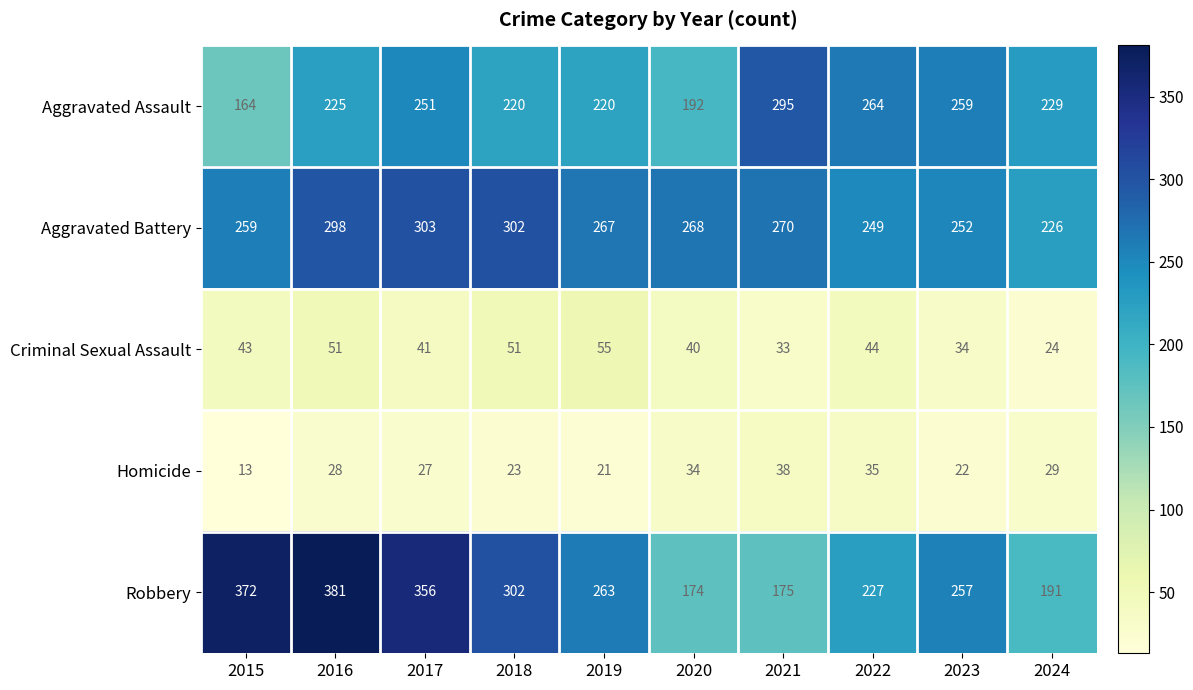

Is the value of Aggravated Assault at 2020 greater than the value of Aggravated Battery at 2016?

No